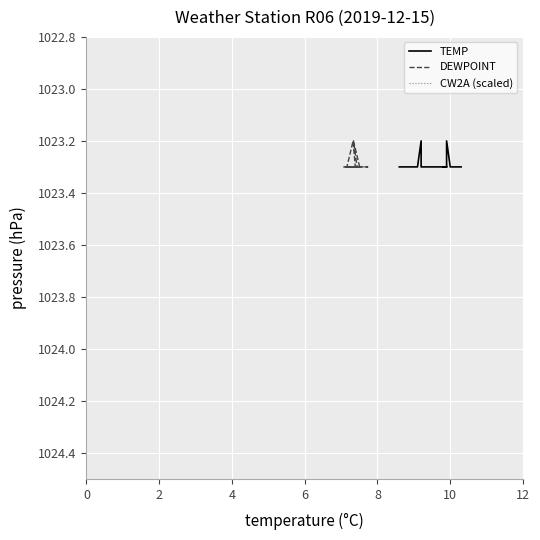

Reading left to right, list all the values displayed in this chart.

TEMP: 1023.3	1023.3	1023.3	1023.3	1023.3	1023.3	1023.3	1023.2	1023.3	1023.3	1023.3	1023.3	1023.3	1023.3	1023.3	1023.3	1023.3	1023.3	1023.3	1023.3	1023.3	1023.3	1023.3	1023.3	1023.3	1023.3	1023.3	1023.3	1023.3	1023.3	1023.2	1023.3	1023.3	1023.3	1023.3	1023.3	1023.3	1023.3	1023.3	1023.3
DEWPOINT: 1023.3	1023.3	1023.3	1023.3	1023.3	1023.3	1023.3	1023.2	1023.3	1023.3	1023.3	1023.3	1023.3	1023.3	1023.3	1023.3	1023.3	1023.3	1023.3	1023.3	1023.3	1023.3	1023.3	1023.3	1023.3	1023.3	1023.3	1023.3	1023.3	1023.3	1023.2	1023.3	1023.3	1023.3	1023.3	1023.3	1023.3	1023.3	1023.3	1023.3
CW2A (scaled): 1023.3	1023.3	1023.3	1023.3	1023.3	1023.3	1023.3	1023.2	1023.3	1023.3	1023.3	1023.3	1023.3	1023.3	1023.3	1023.3	1023.3	1023.3	1023.3	1023.3	1023.3	1023.3	1023.3	1023.3	1023.3	1023.3	1023.3	1023.3	1023.3	1023.3	1023.2	1023.3	1023.3	1023.3	1023.3	1023.3	1023.3	1023.3	1023.3	1023.3